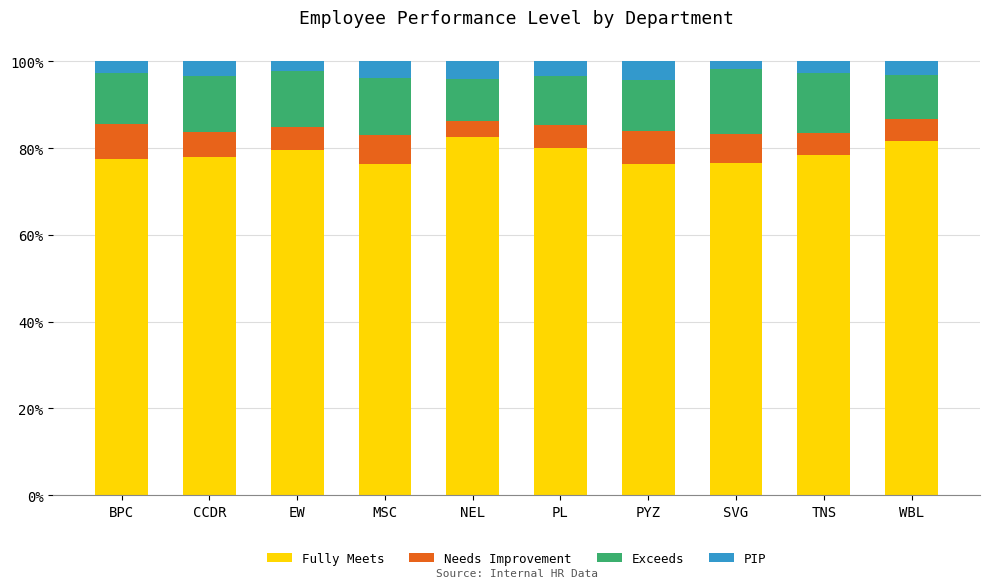

What is the maximum value for Fully Meets?

82.6